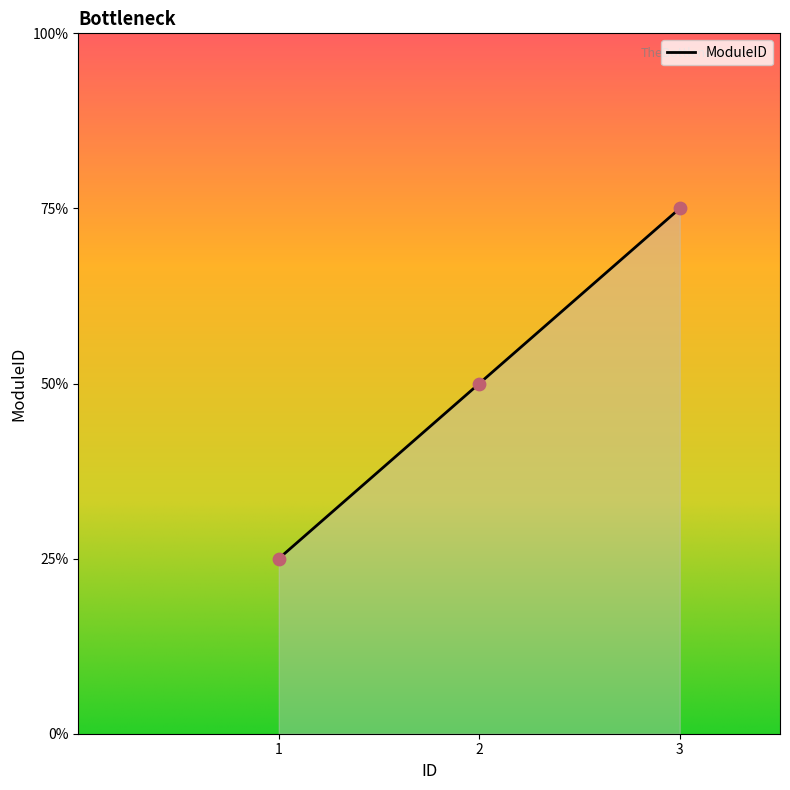

What is the ratio of the value at 2 to the value at 1?

2.0